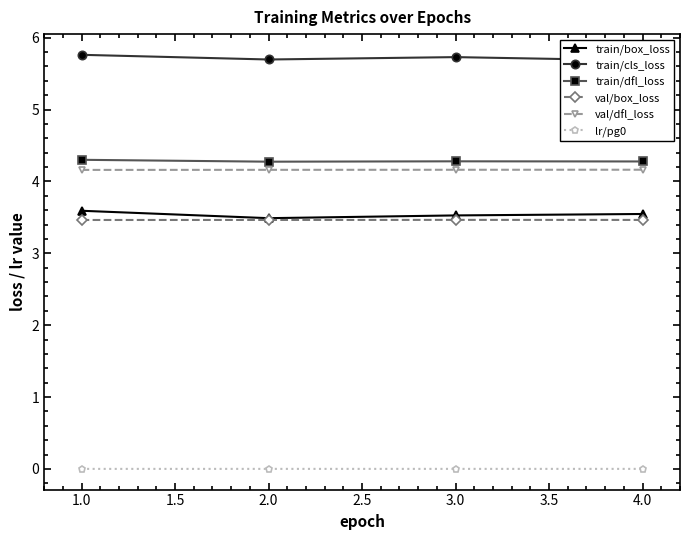

What is the maximum value for val/dfl_loss?

4.2